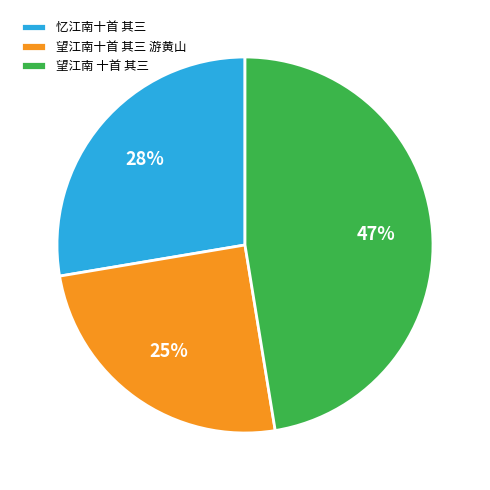

Which category has the biggest portion of the pie?

望江南 十首 其三